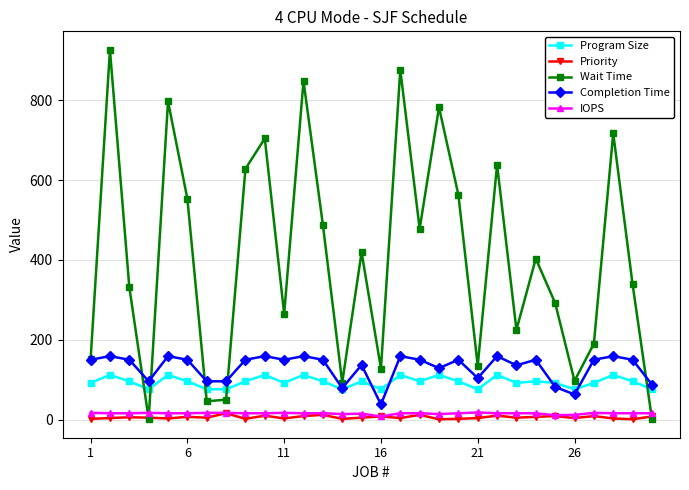

What is the maximum value shown in the chart?

926